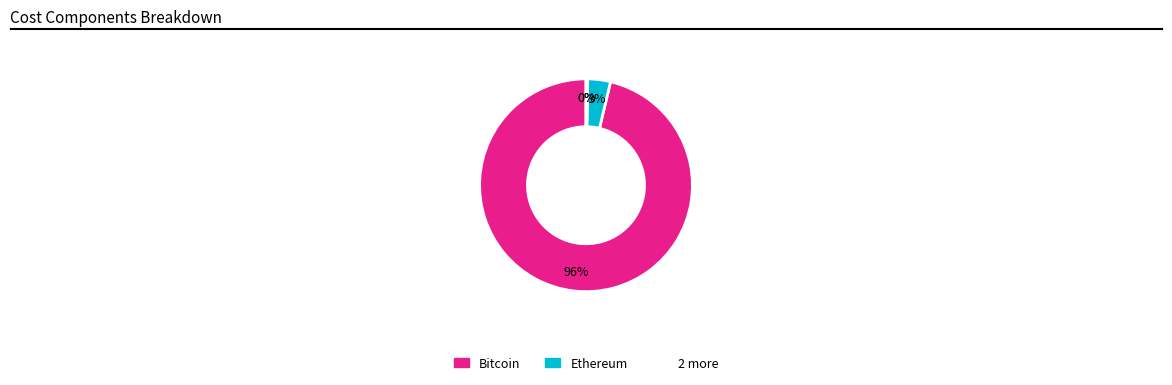

To the nearest percent, what is the average slice percentage?

25%